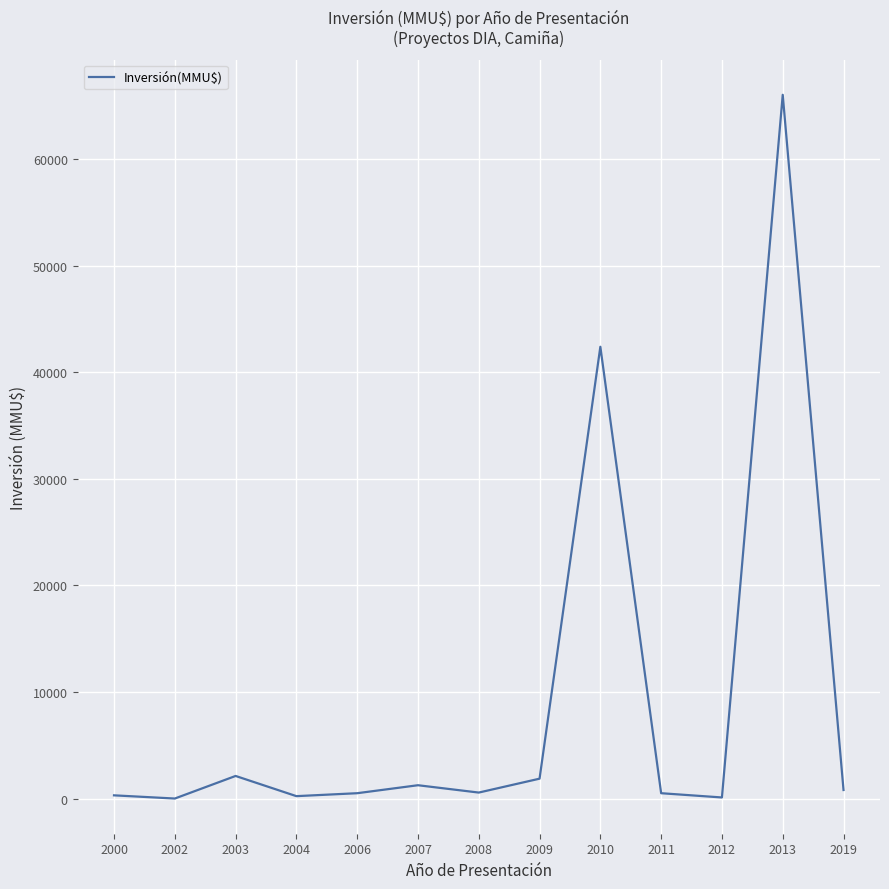

At which label is the value closest to 33026?

2010